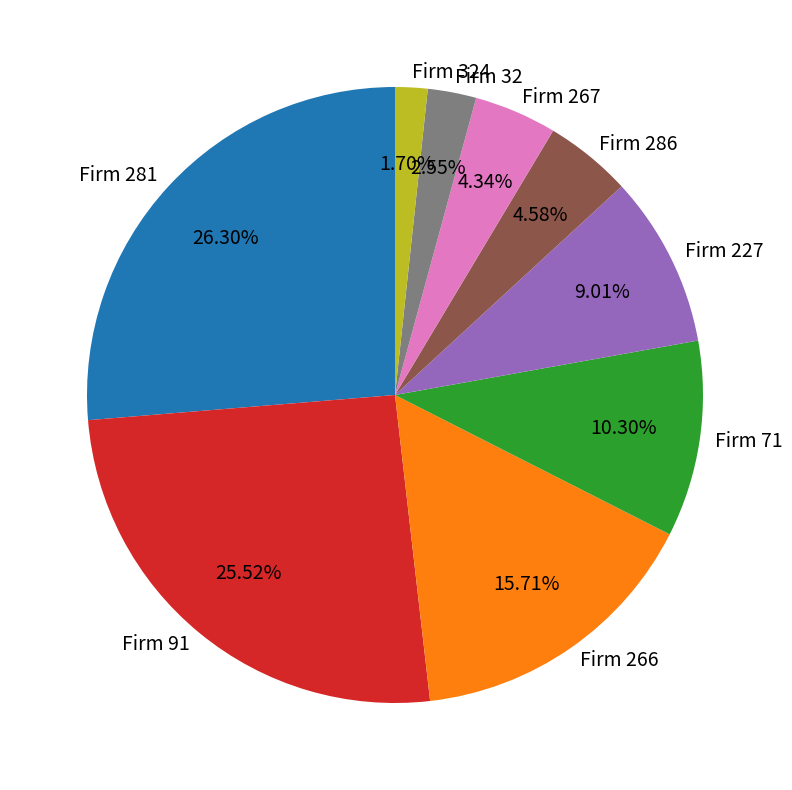

Do Firm 267 and Firm 324 together represent more than half of the pie?

No